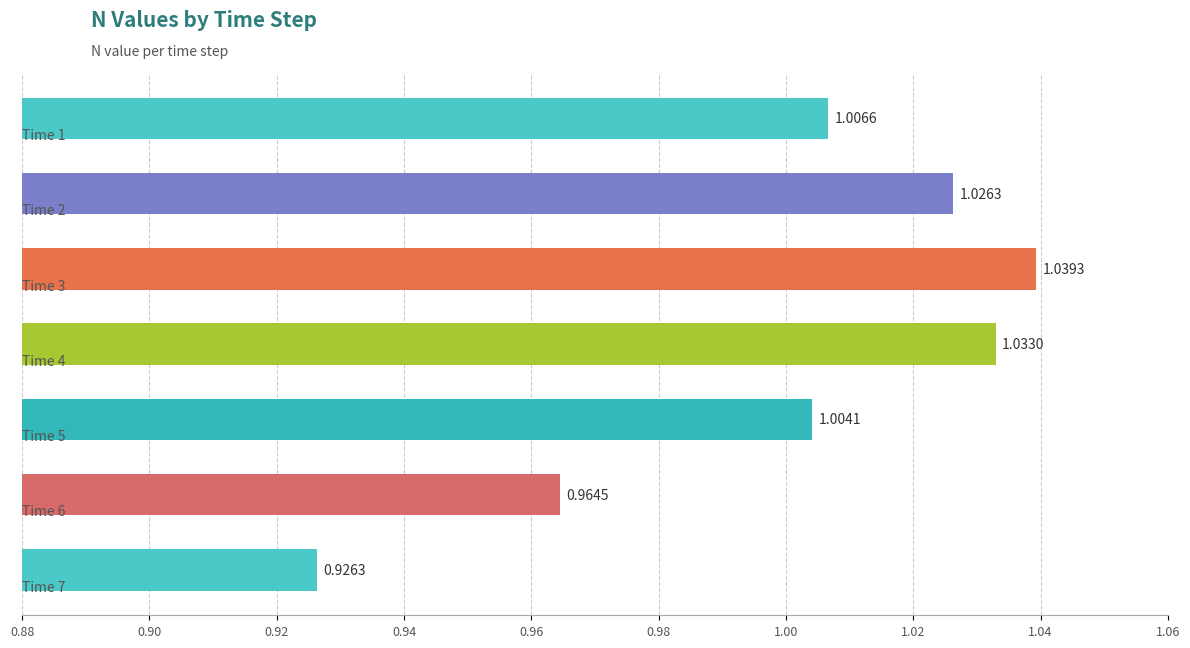

Does the chart contain any negative values?

No